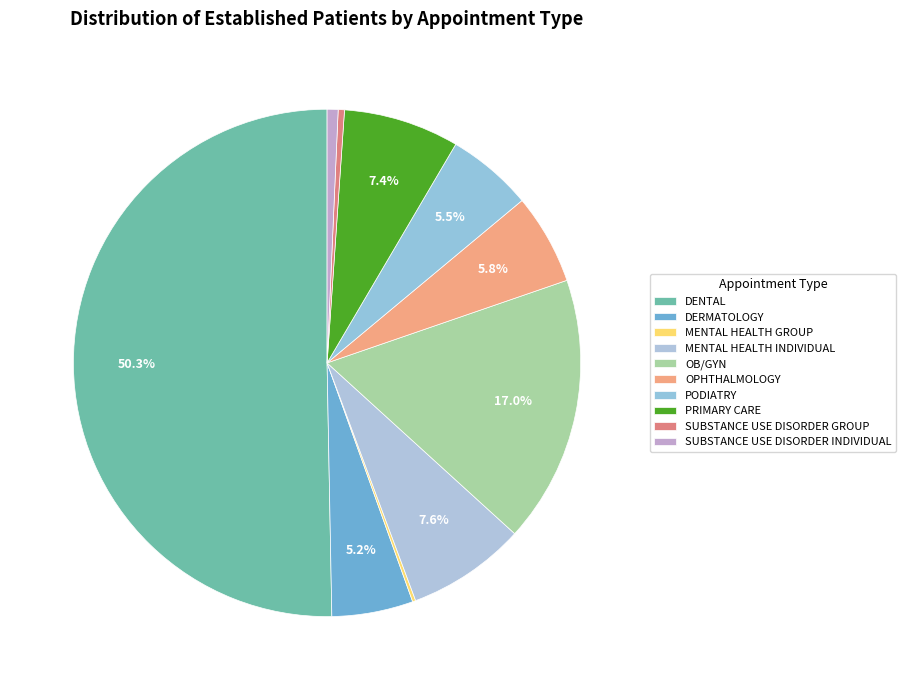

The MENTAL HEALTH INDIVIDUAL slice represents 8% of the pie. True or false?

True